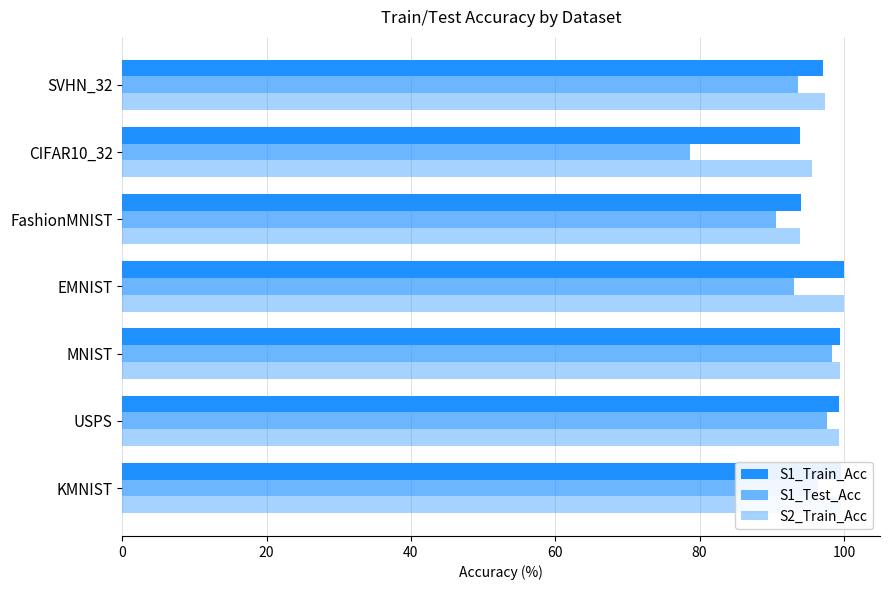

How many series are shown in this chart?

3